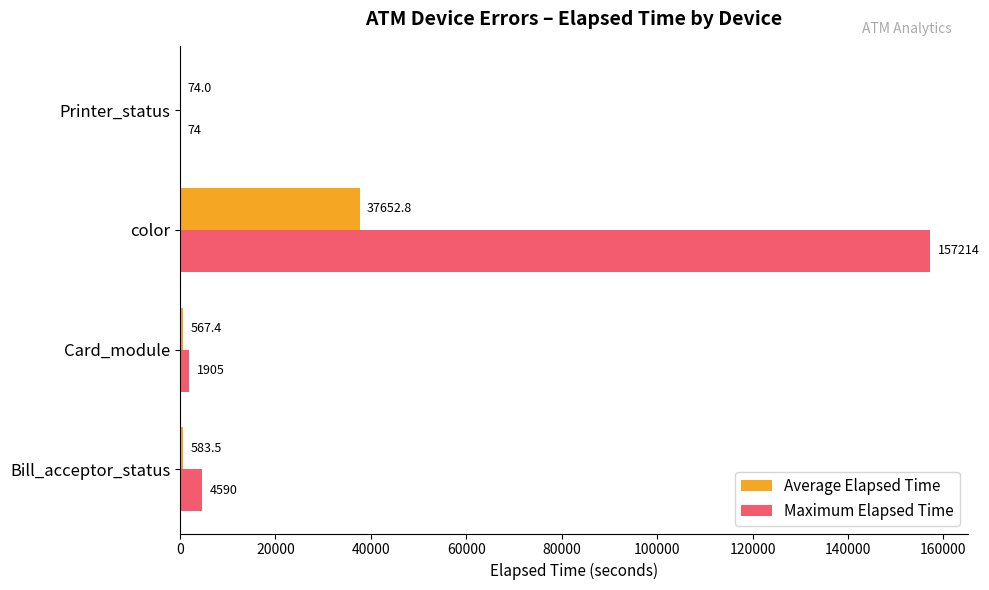

Which label corresponds to the largest value in the chart?

color